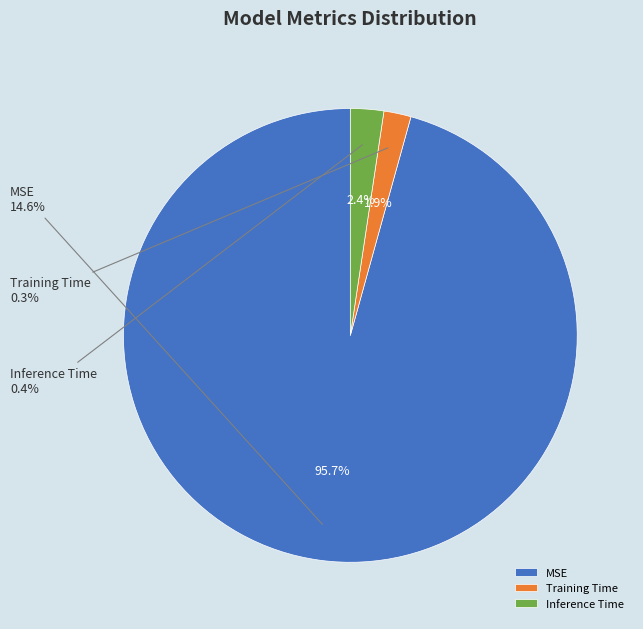

What is the majority slice?

MSE